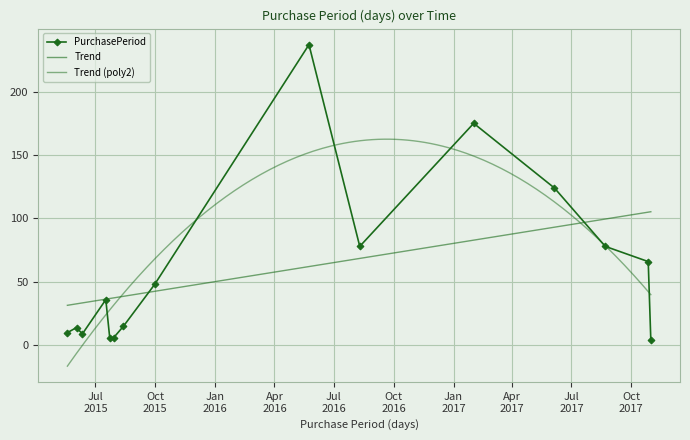

Rank the categories by value from highest to lowest.

2016-05-24, 2017-02-01, 2017-06-05, 2016-08-10, 2017-08-22, 2017-10-27, 2015-09-30, 2015-07-17, 2015-08-13, 2015-06-02, 2015-05-19, 2015-06-11, 2015-07-23, 2015-07-29, 2017-10-31